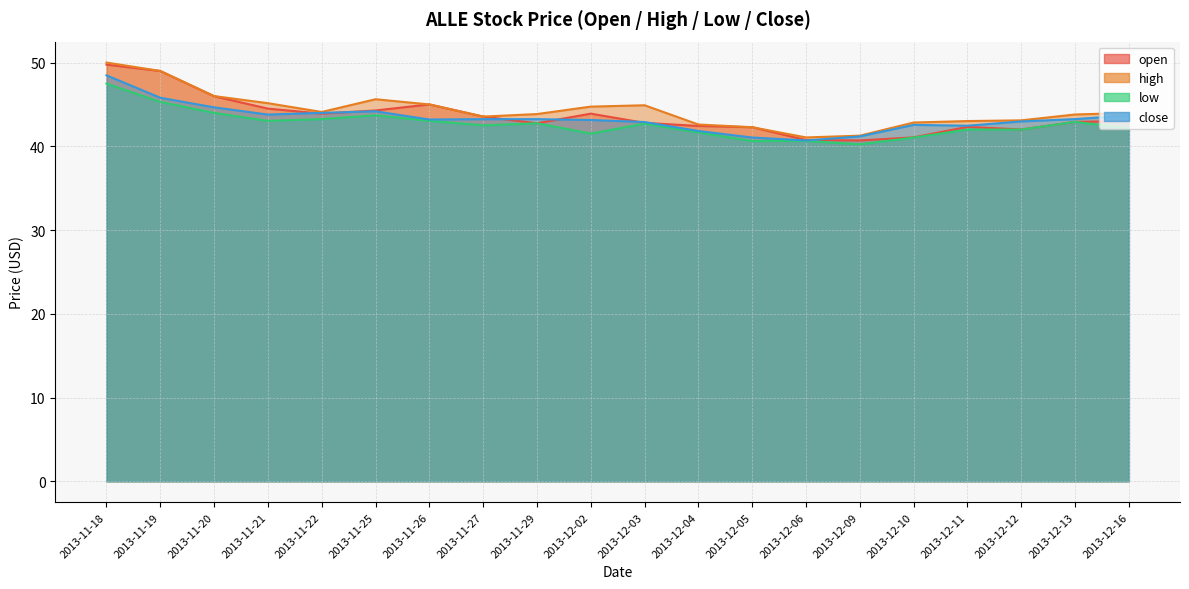

At how many categories does at least one series exceed 42?

18